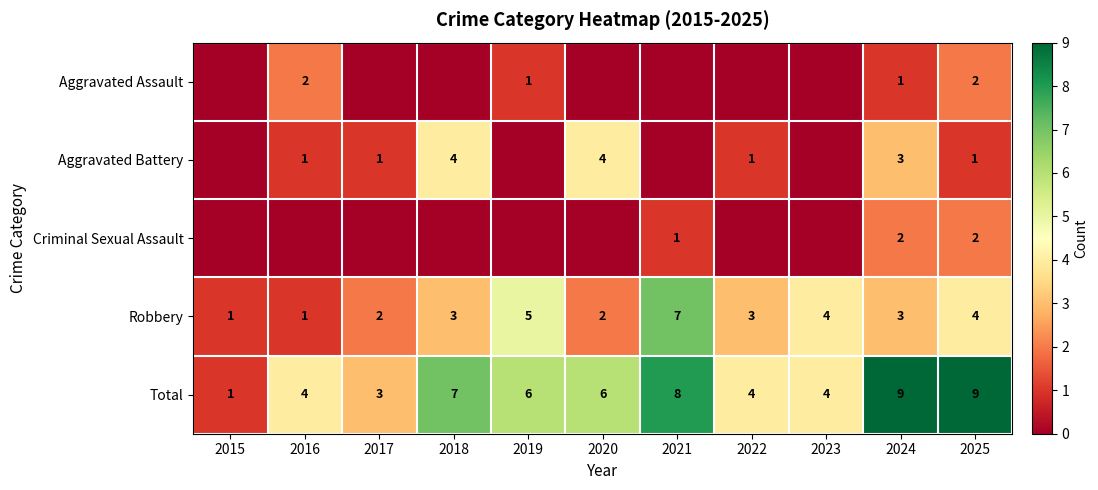

What is the difference between the highest and lowest values at 2018?

7